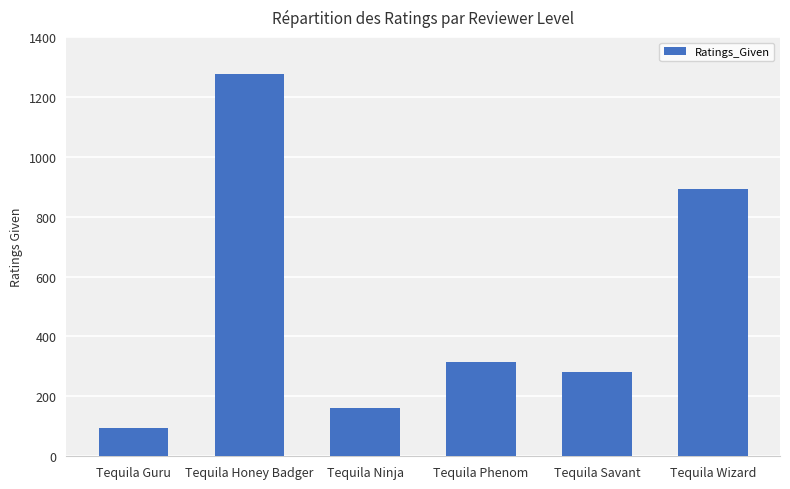

What is the approximate value at Tequila Savant, to the nearest 50?

300